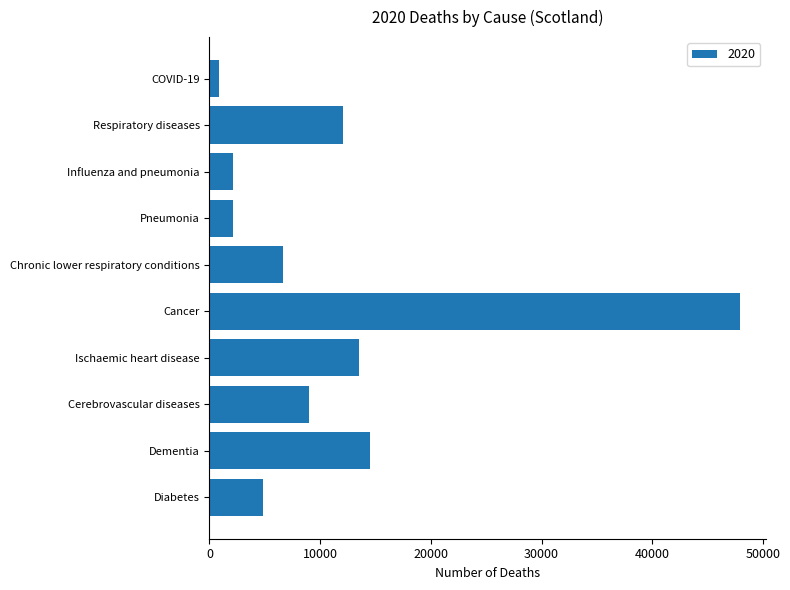

Where is the data nearest to the value 24375?

Dementia